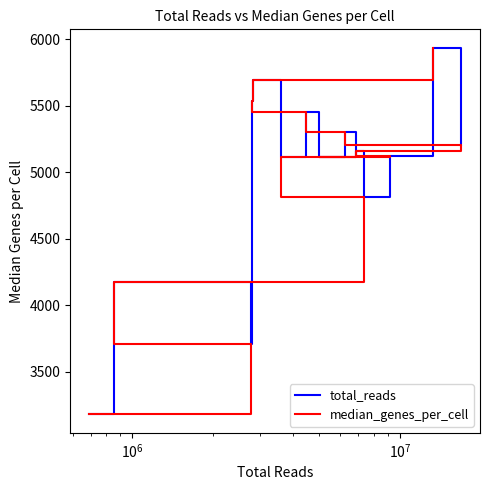

What is the maximum value for total_reads?

5938.0